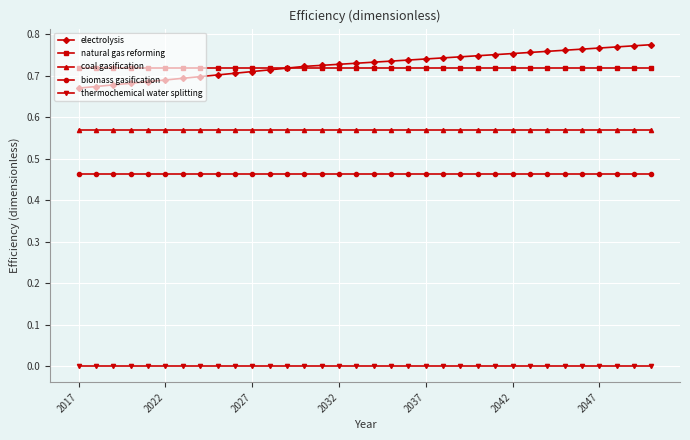

Which series has the widest spread of values?

electrolysis